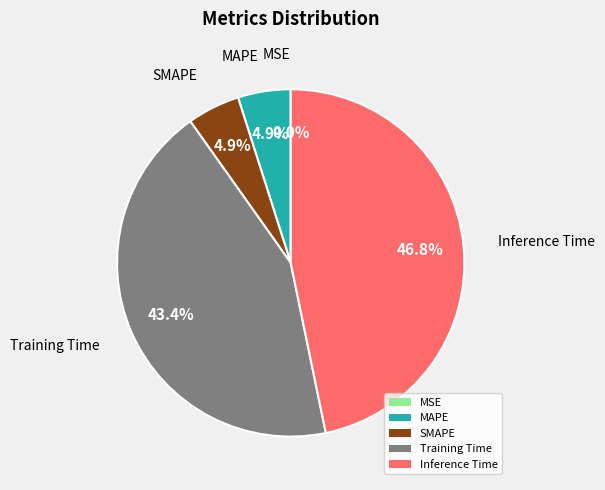

Which has a higher value, Inference Time or MAPE?

Inference Time